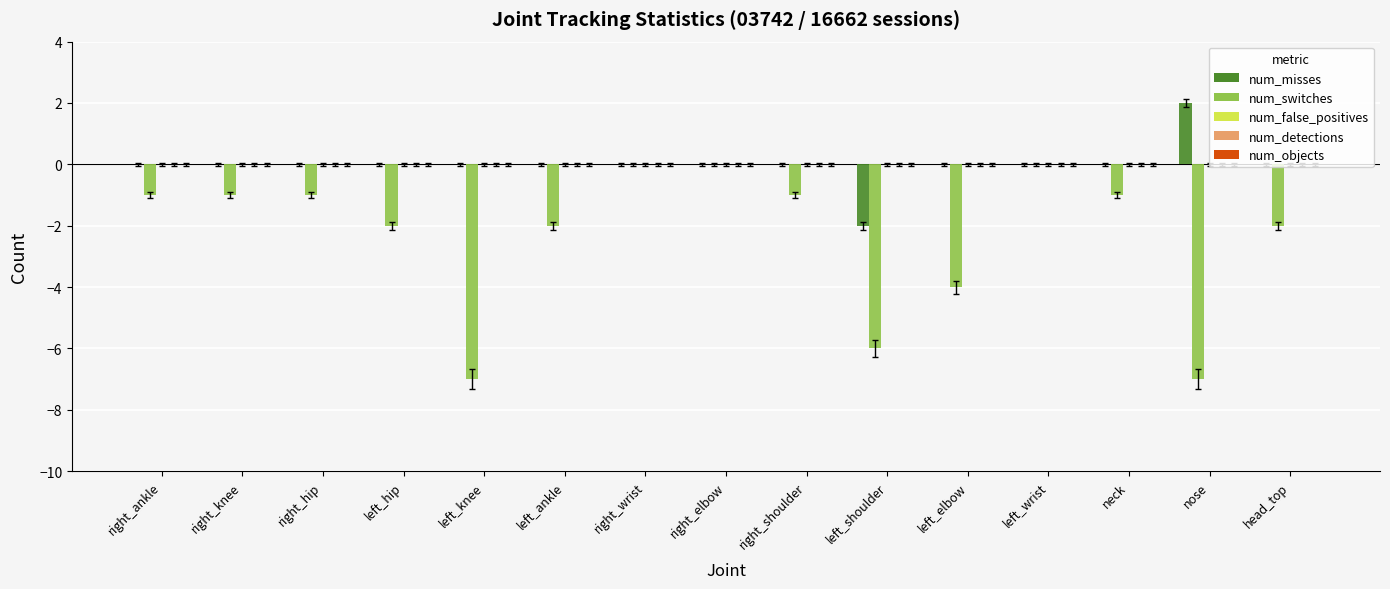

Which series has the widest spread of values?

num_switches